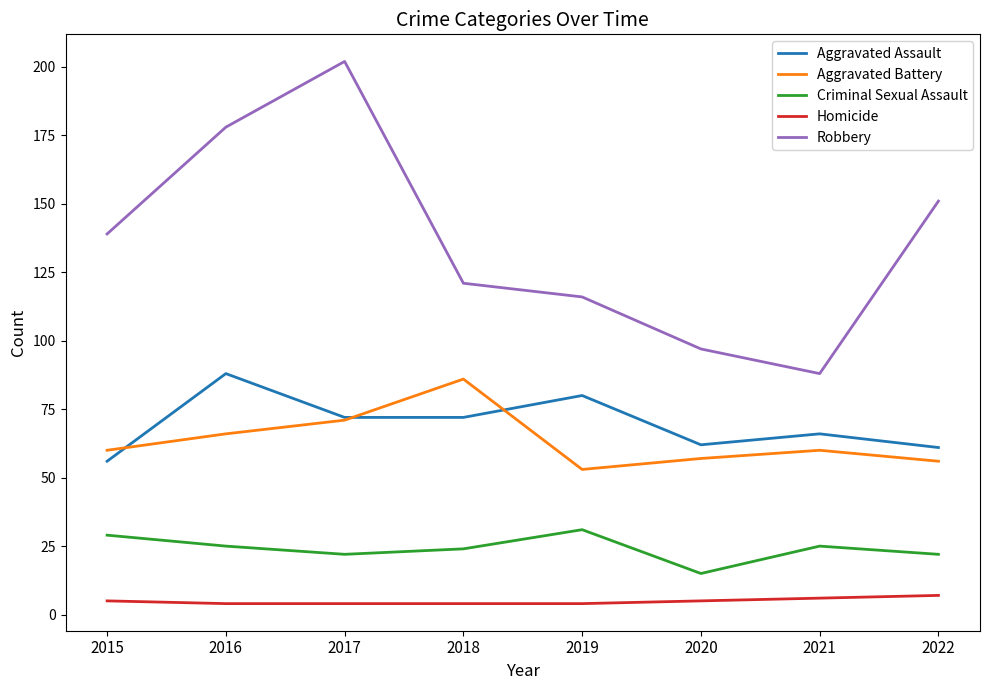

Which series has the largest total across all categories?

Robbery